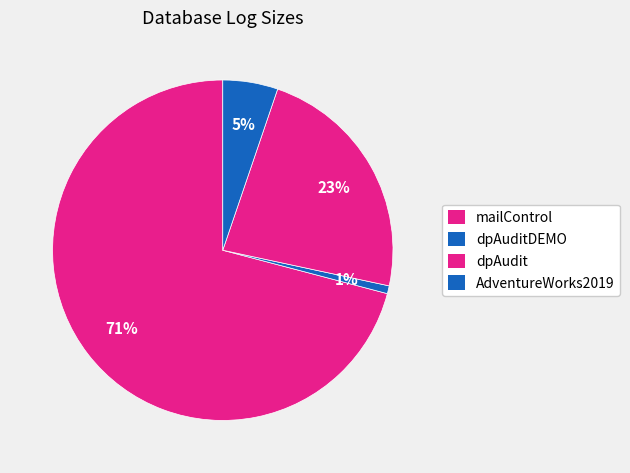

To the nearest percent, what percentage of the pie is dpAuditDEMO?

1%